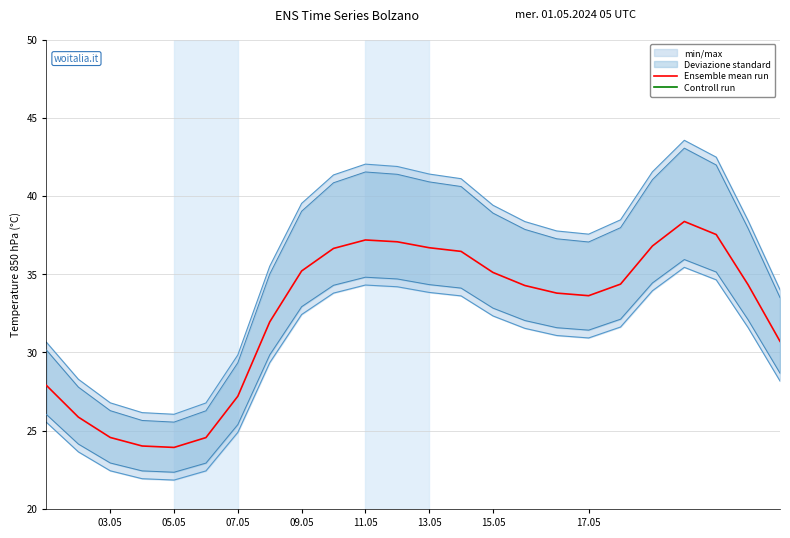

Is it true that Ensemble mean run equals 25.6 at 11.05?

False